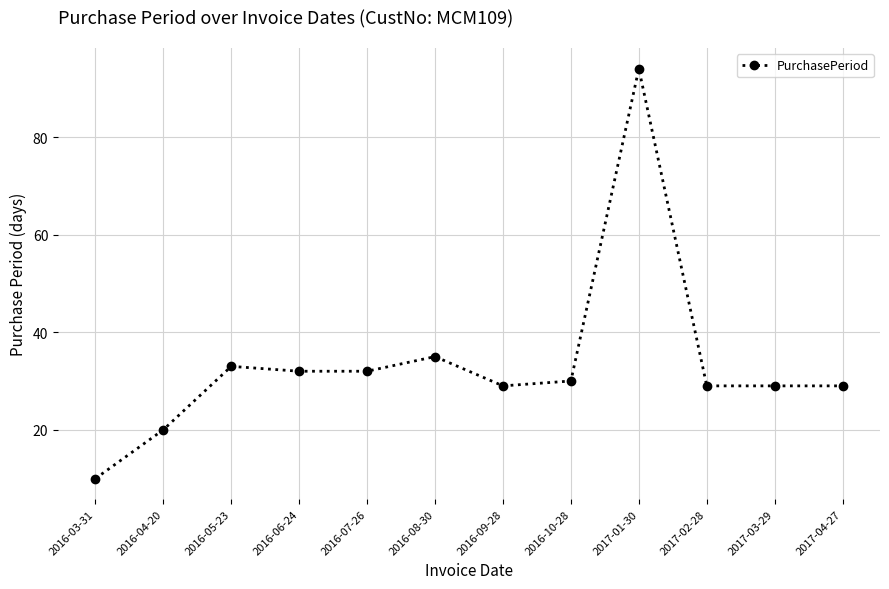

Is this an area chart (filled region under the line)?

No